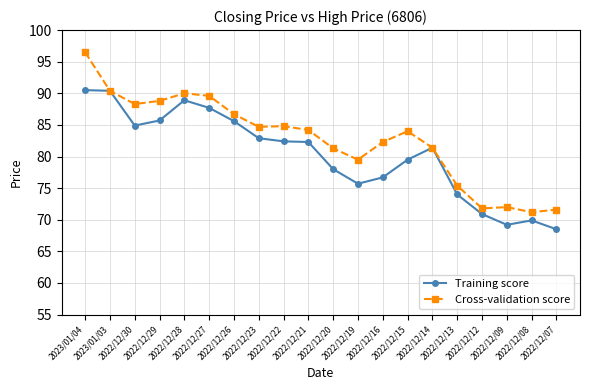

The Cross-validation score series shows 88.8 at 2022/12/29. True or false?

True